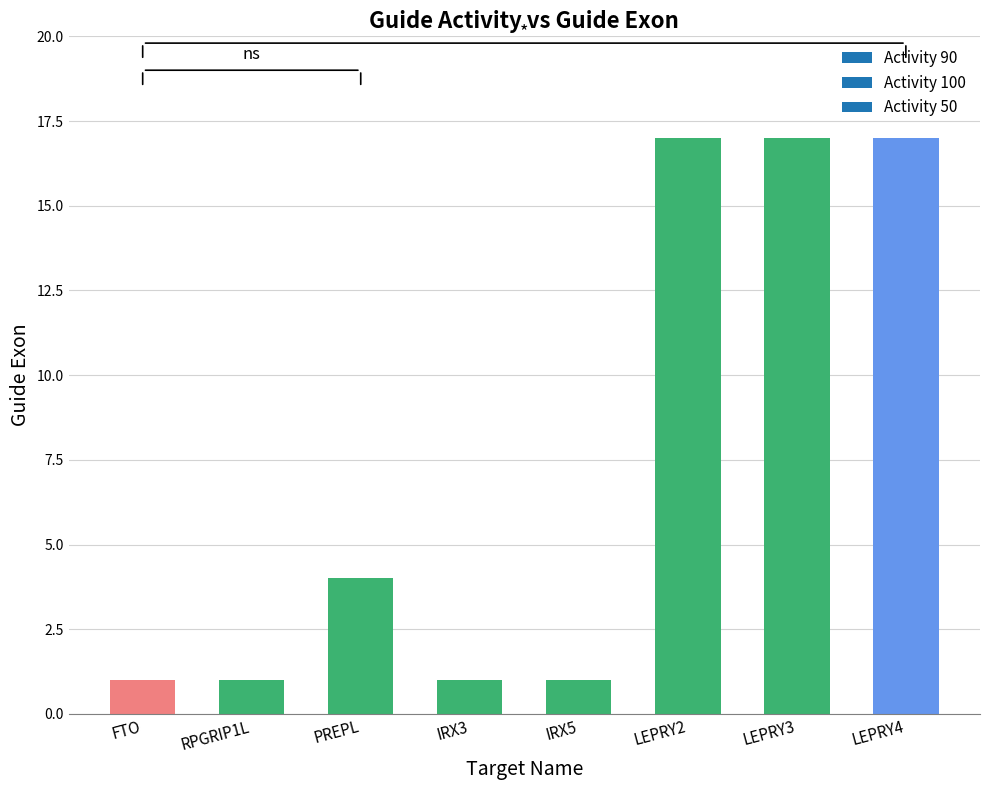

What is the average value?

7